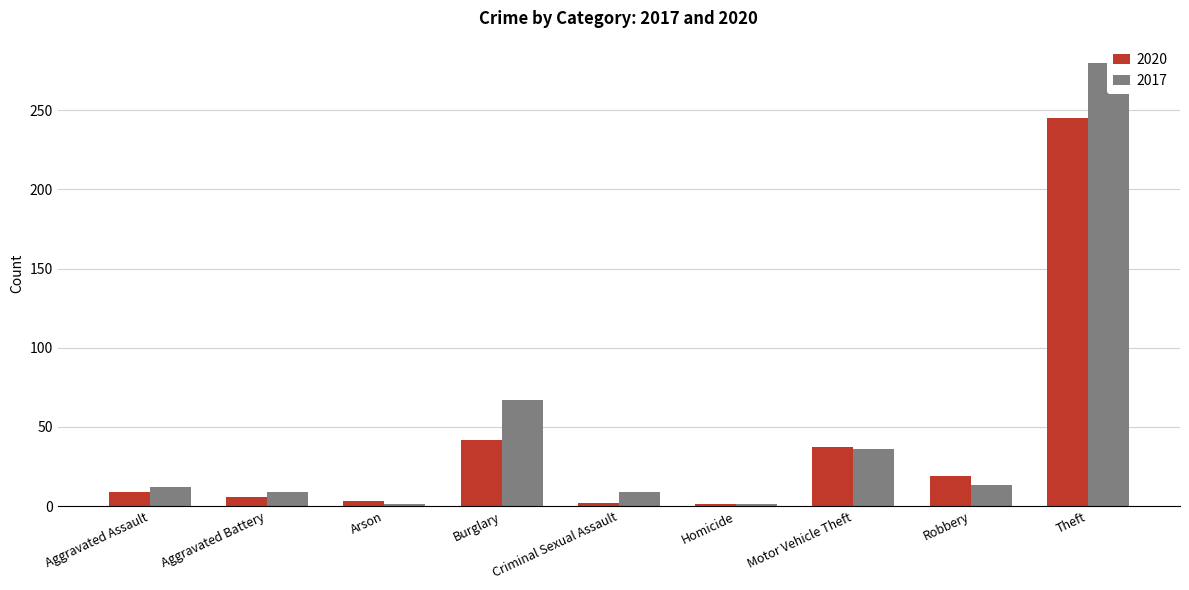

List the series in order of their overall mean, highest first.

2017, 2020